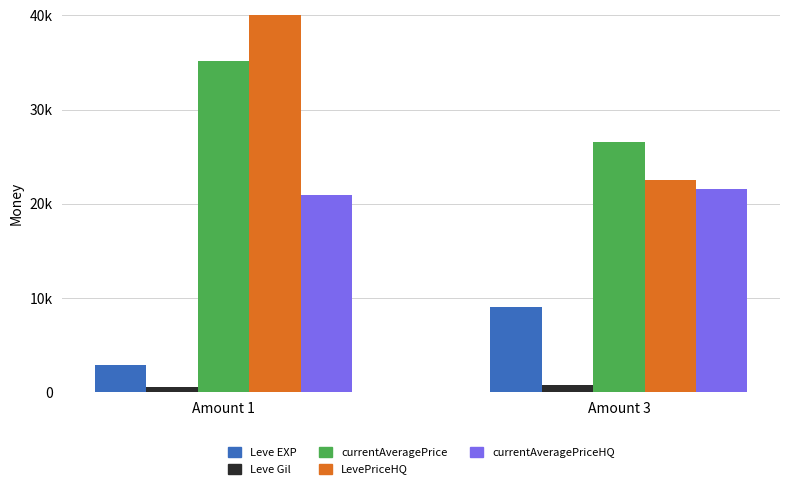

Count the number of data series in this chart.

5